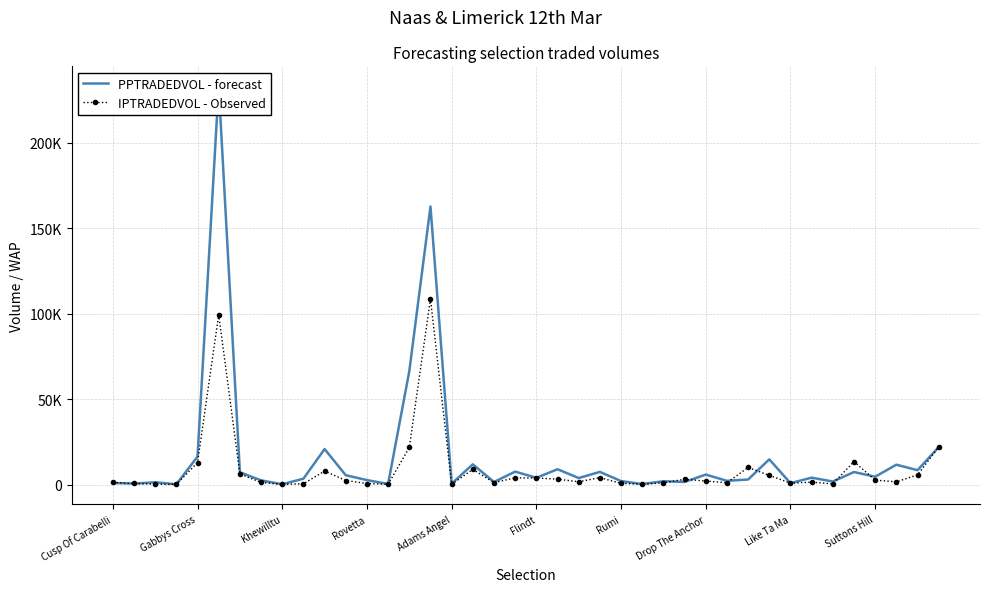

True or false: PPTRADEDVOL - forecast and IPTRADEDVOL - Observed cross at least once.

True